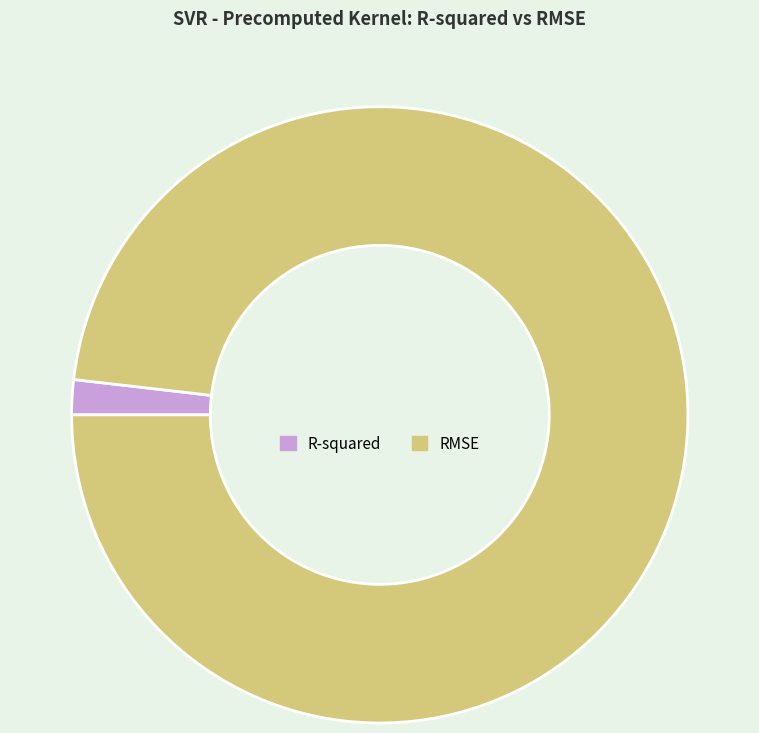

The RMSE slice represents 84% of the pie. True or false?

False